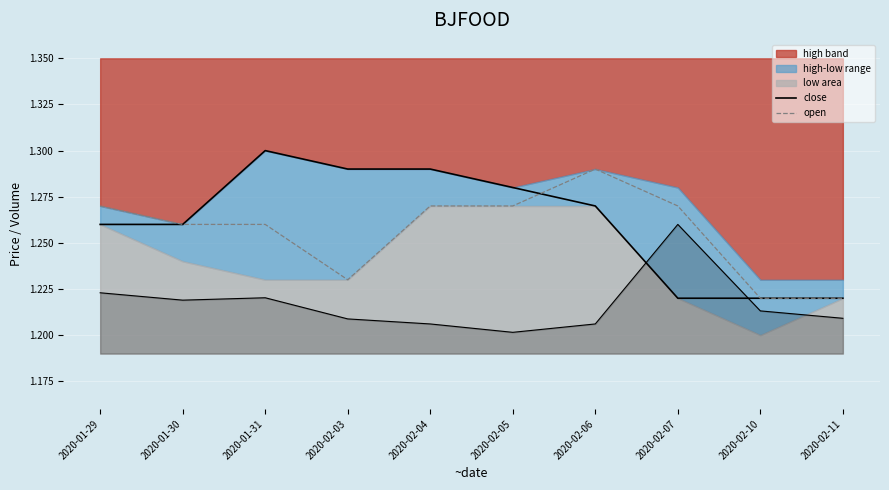

What is the label of the 2nd point from the right?

2020-02-10